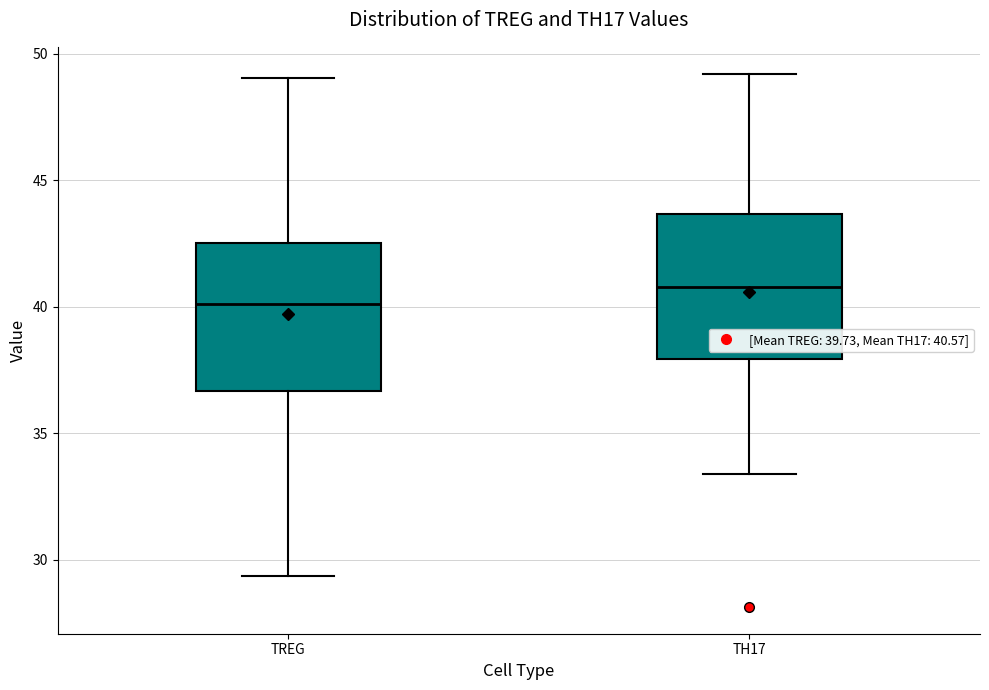

Where does the upper whisker of the box for TREG end on the y-axis? The values are not printed on the chart, so give them approximately, as read against the axis.

49.0